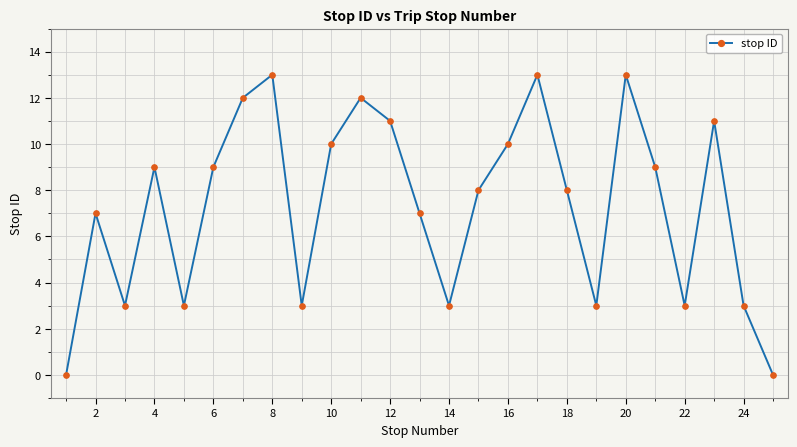

What is the value of the 5th point from the left?

3